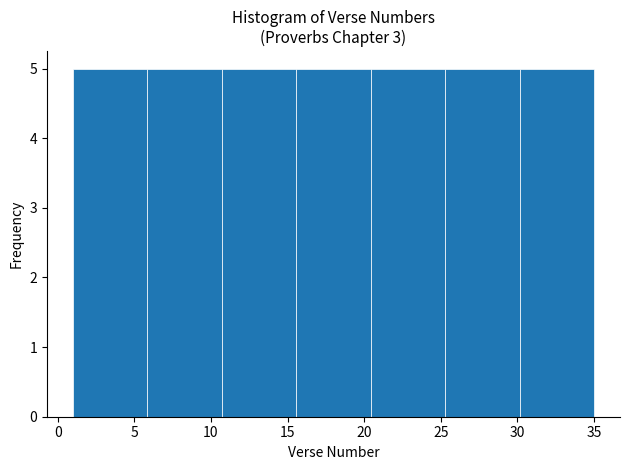

Reading left to right, transcribe this chart: for each bar, give the range it covers on the x-axis and its height. Neither the bar edges nor the heights are printed on the chart, so give them approximately, as read against the axes.

1.0 to 6.0: 5
6.0 to 10.5: 5
10.5 to 15.5: 5
15.5 to 20.5: 5
20.5 to 25.5: 5
25.5 to 30.0: 5
30.0 to 35.0: 5